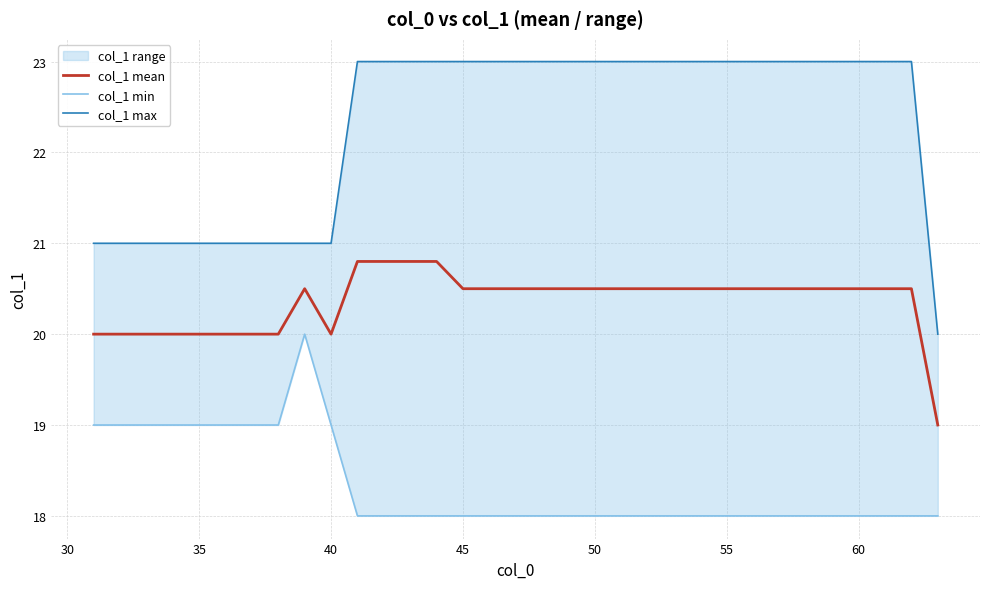

Which series has the largest total across all categories?

col_1 max